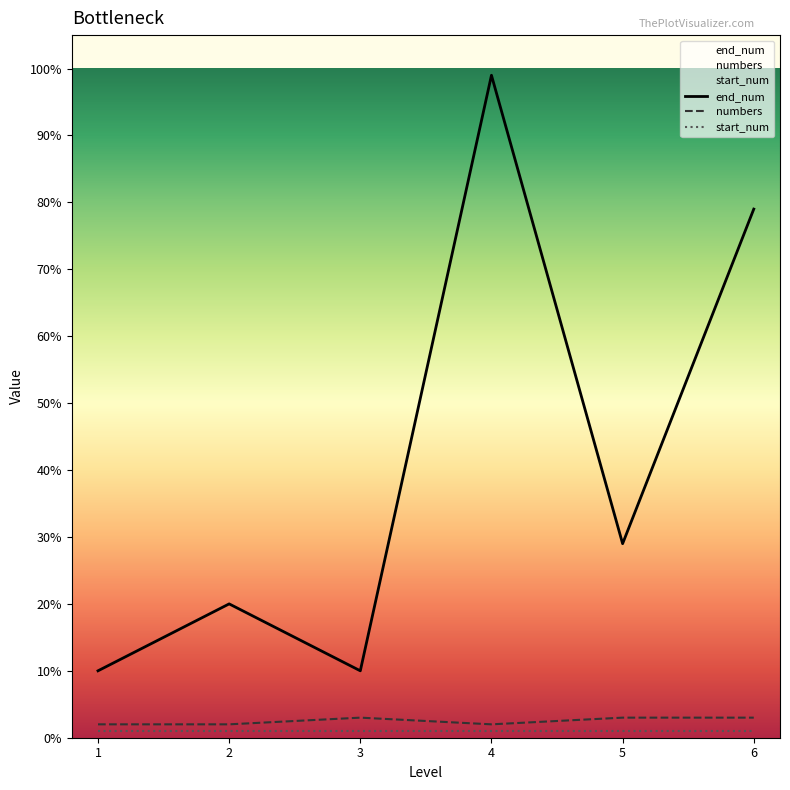

True or false: numbers has a value of 2 at 2.

True